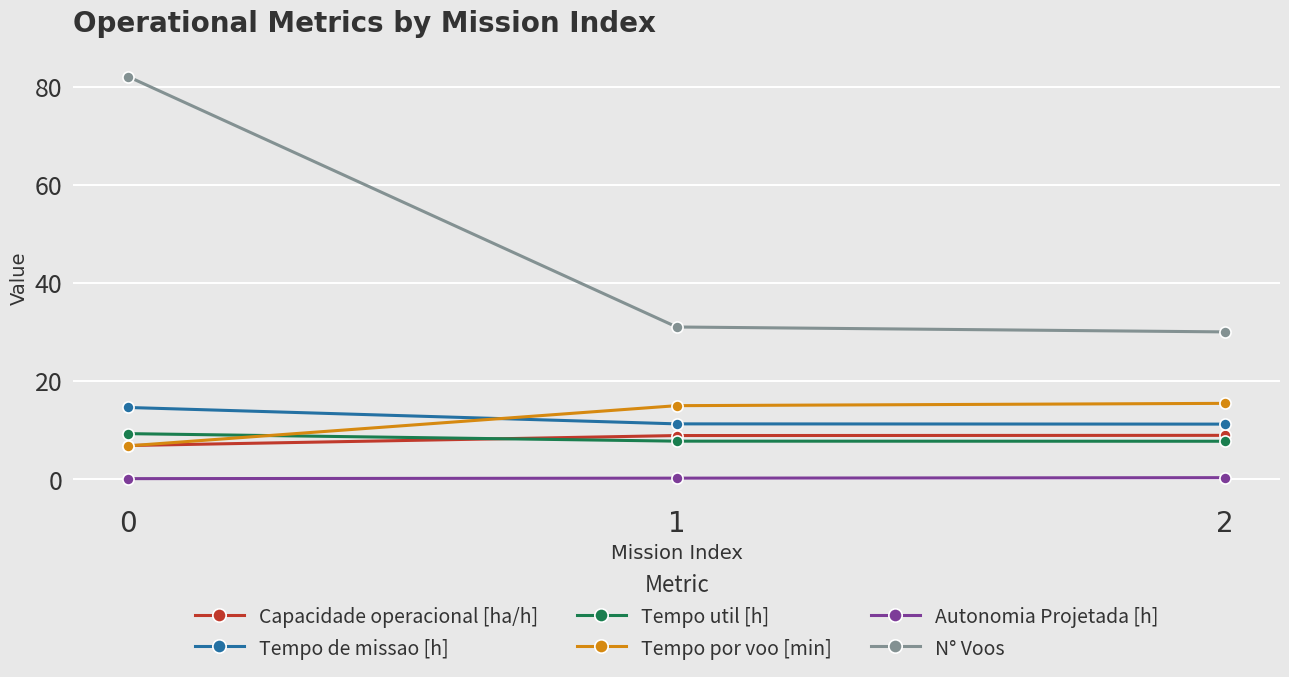

Which series has the largest range (max minus min)?

N° Voos